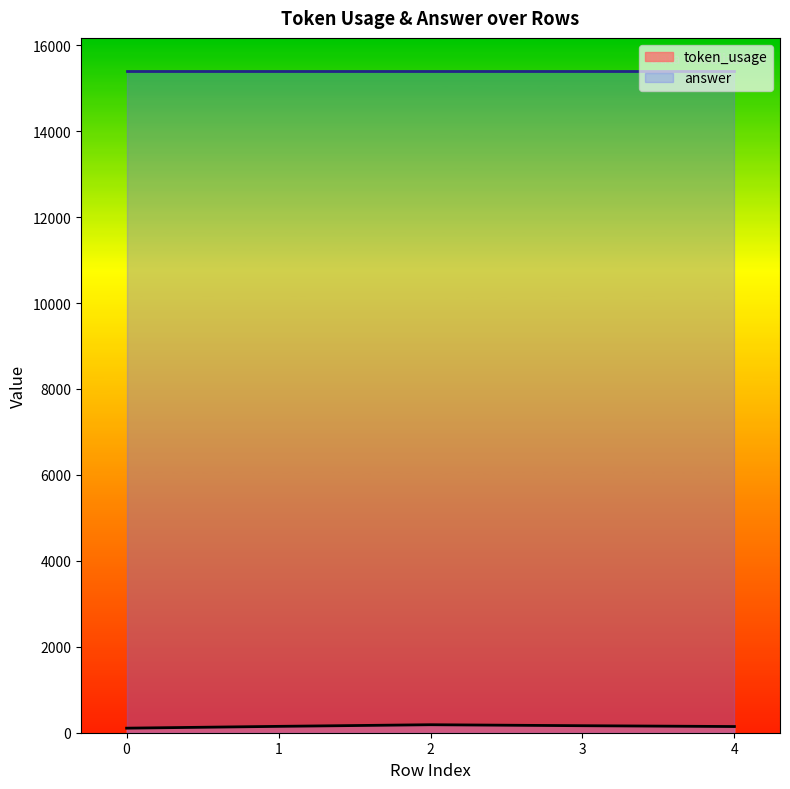

True or false: answer has more than 0 points higher than both neighbors.

False